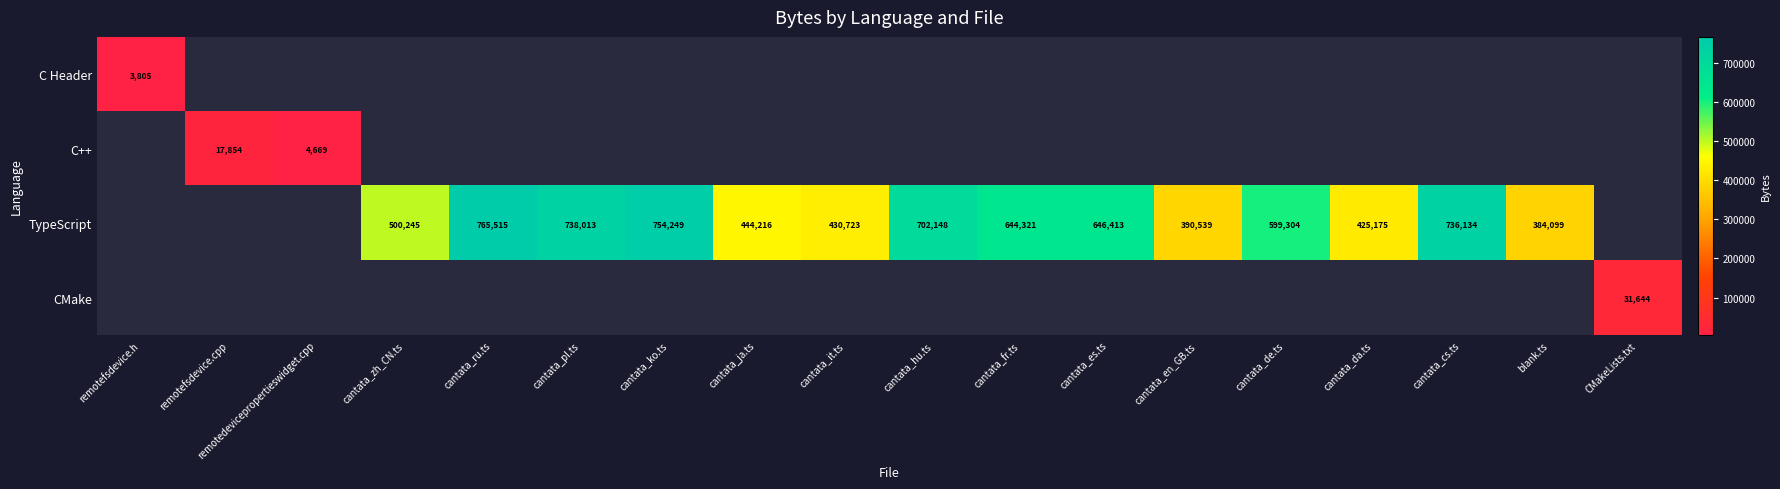

What is the difference between the TypeScript values at blank.ts and cantata_en_GB.ts?

6440